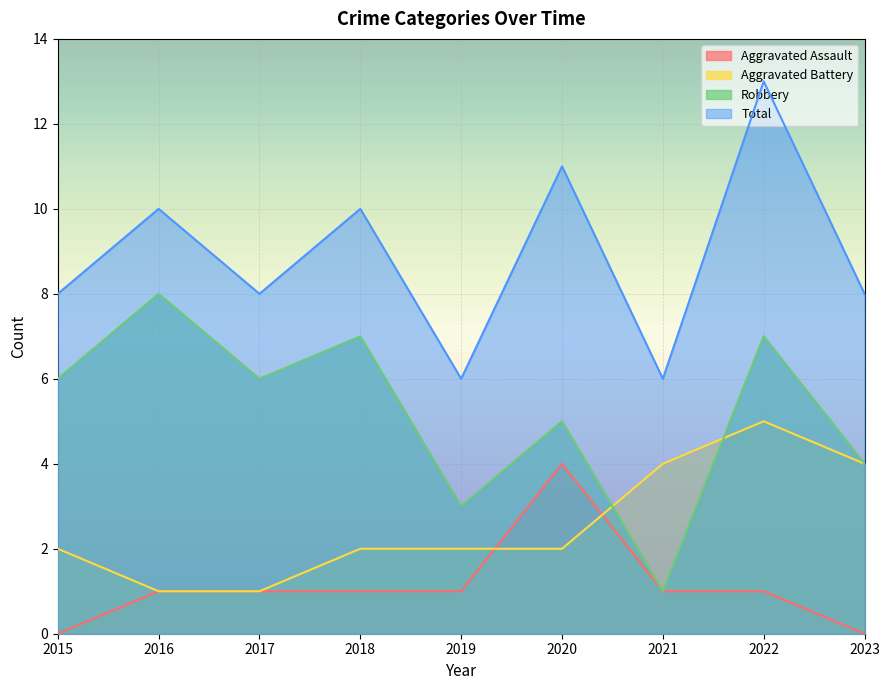

Between 2021 and 2022, which series saw the biggest shift?

Total